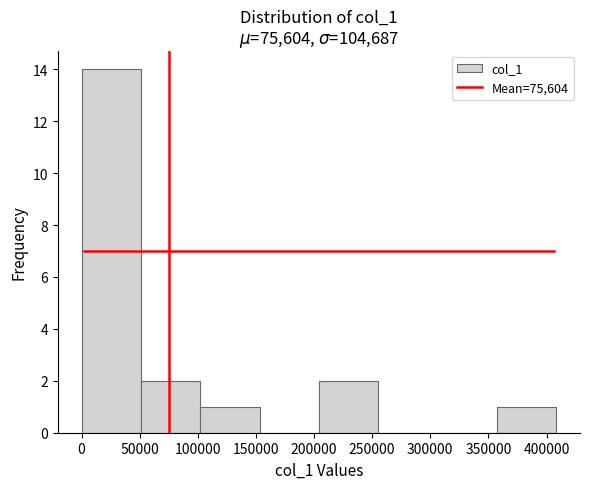

Reading left to right, transcribe this chart: for each bar, give the range it covers on the x-axis and its height. Neither the bar edges nor the heights are printed on the chart, so give them approximately, as read against the axes.

0 to 50000: 14
50000 to 100000: 2
100000 to 155000: 1
155000 to 205000: 0
205000 to 255000: 2
255000 to 305000: 0
305000 to 355000: 0
355000 to 410000: 1